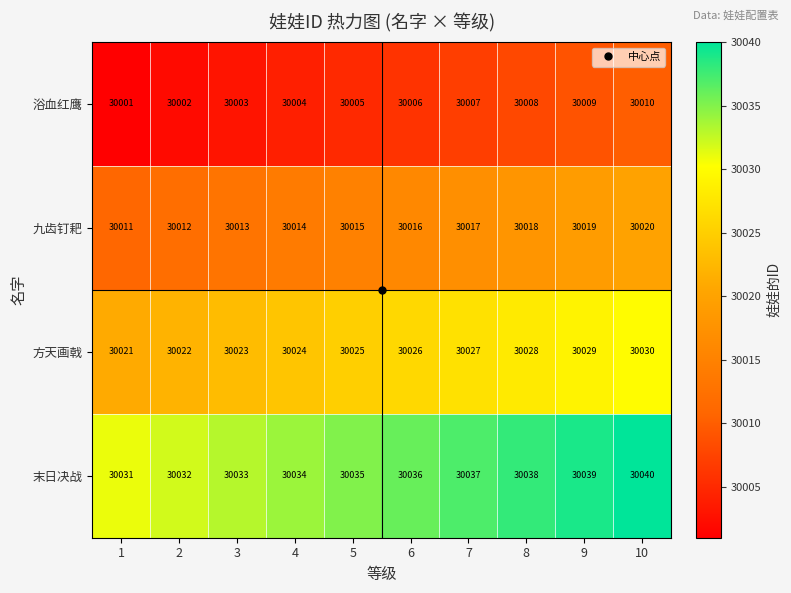

What is the total value across all series at 5?

120080